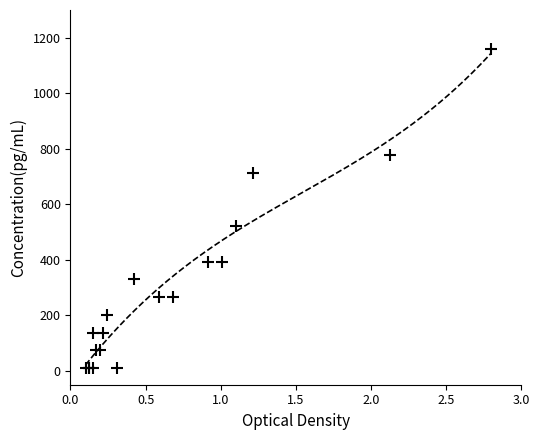

What Y value in the scatter plot is closest to 585?

521.1